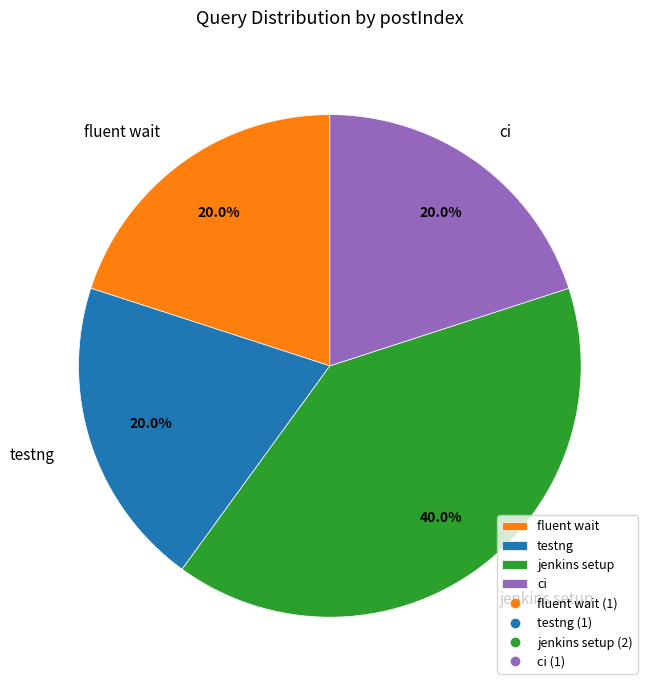

To the nearest percent, what is the average slice percentage?

25%